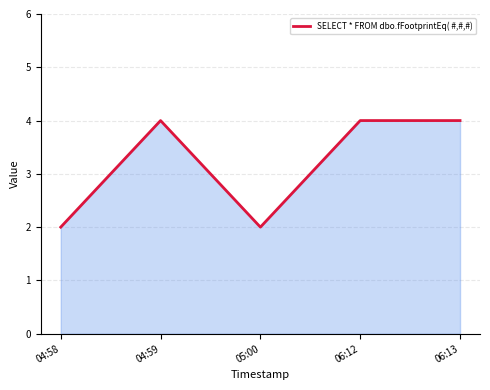

What is the sum of all values?

16